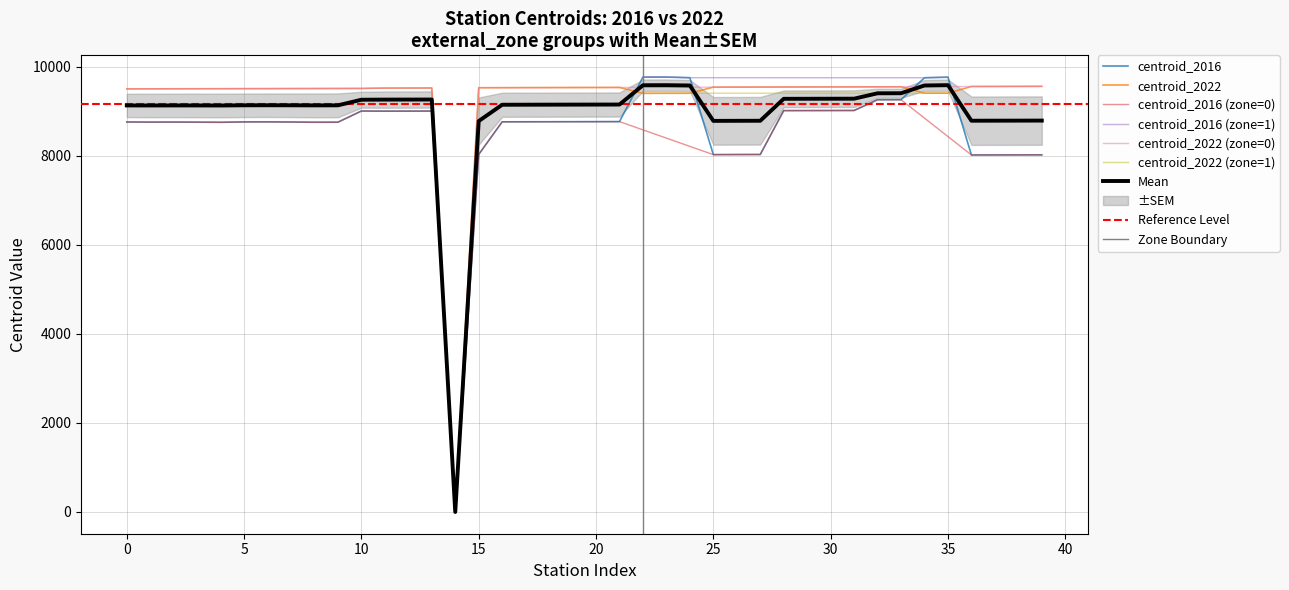

What is the highest value of the Mean series?

9583.5